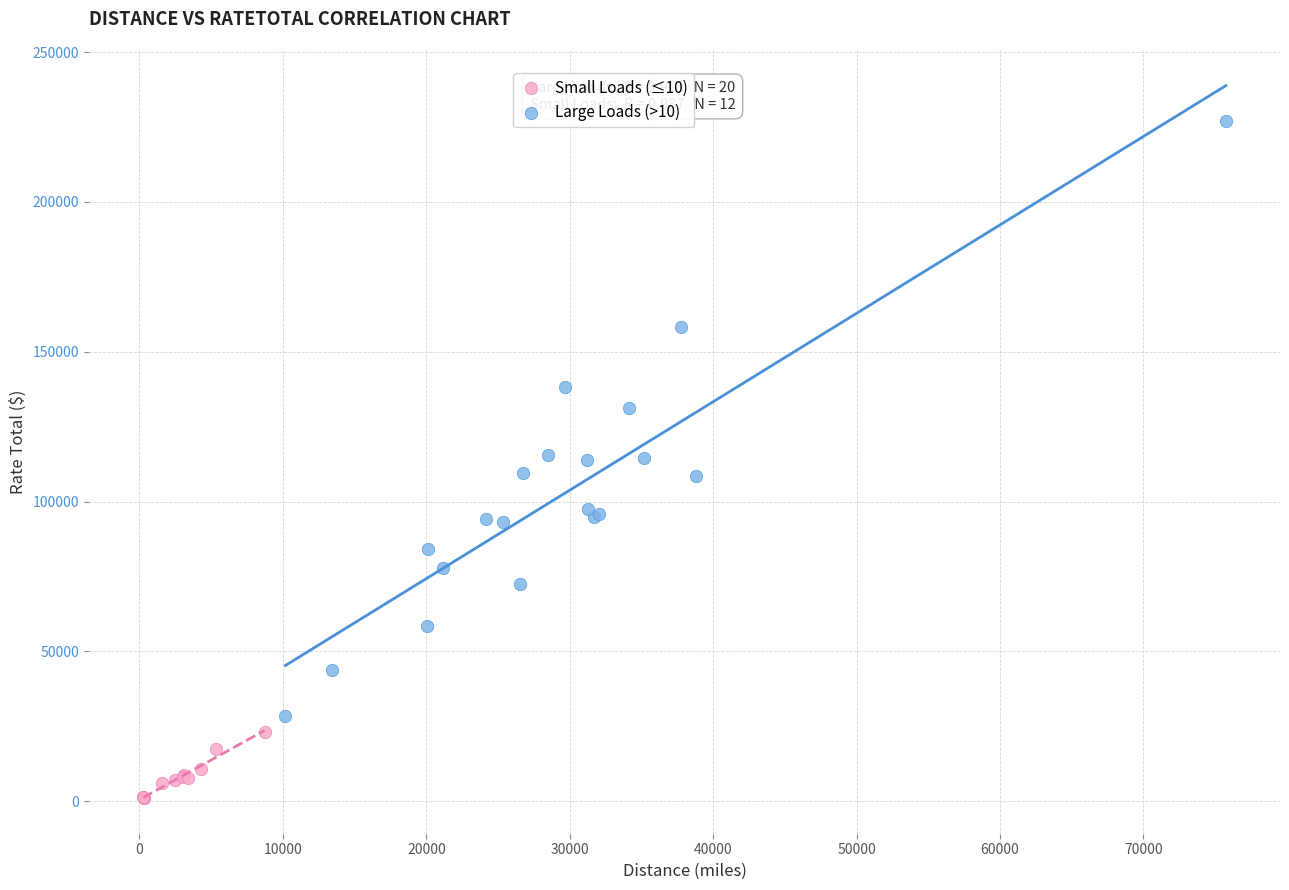

Which series has the largest Y range (max minus min)?

Large Loads (>10)